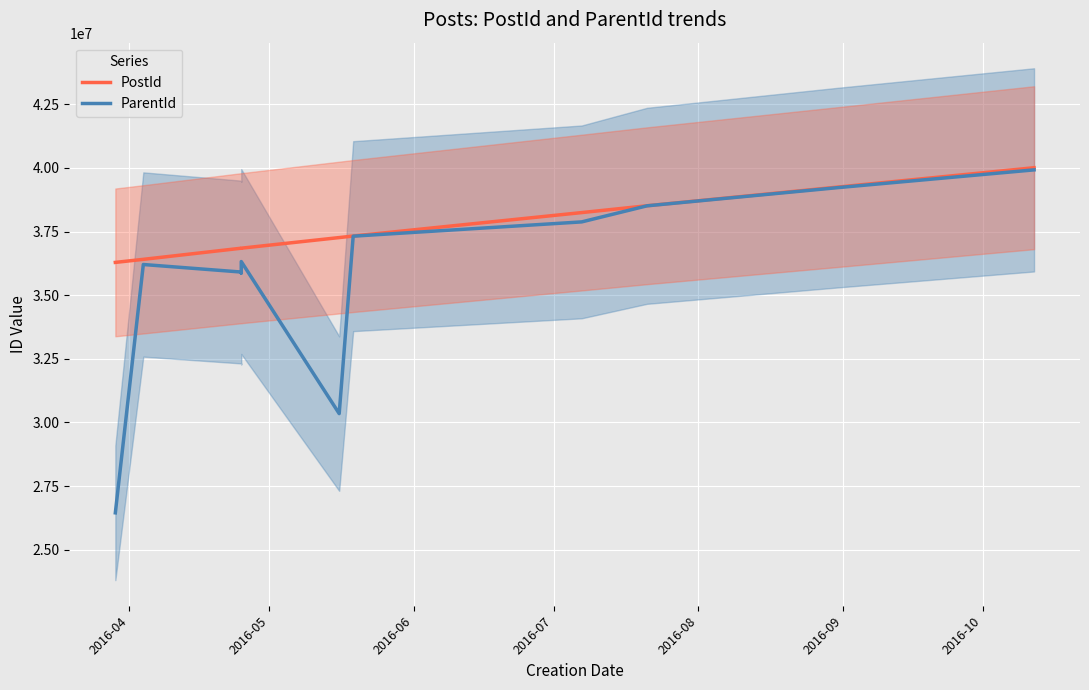

True or false: PostId and ParentId intersect in this chart.

False